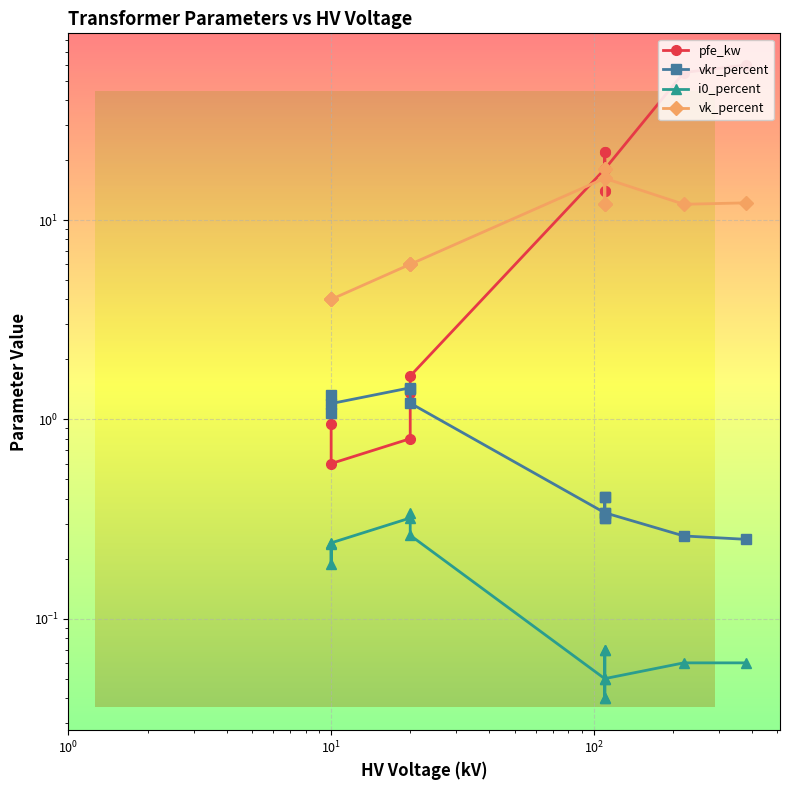

After their last crossing, which series has the higher values: vkr_percent or pfe_kw?

pfe_kw